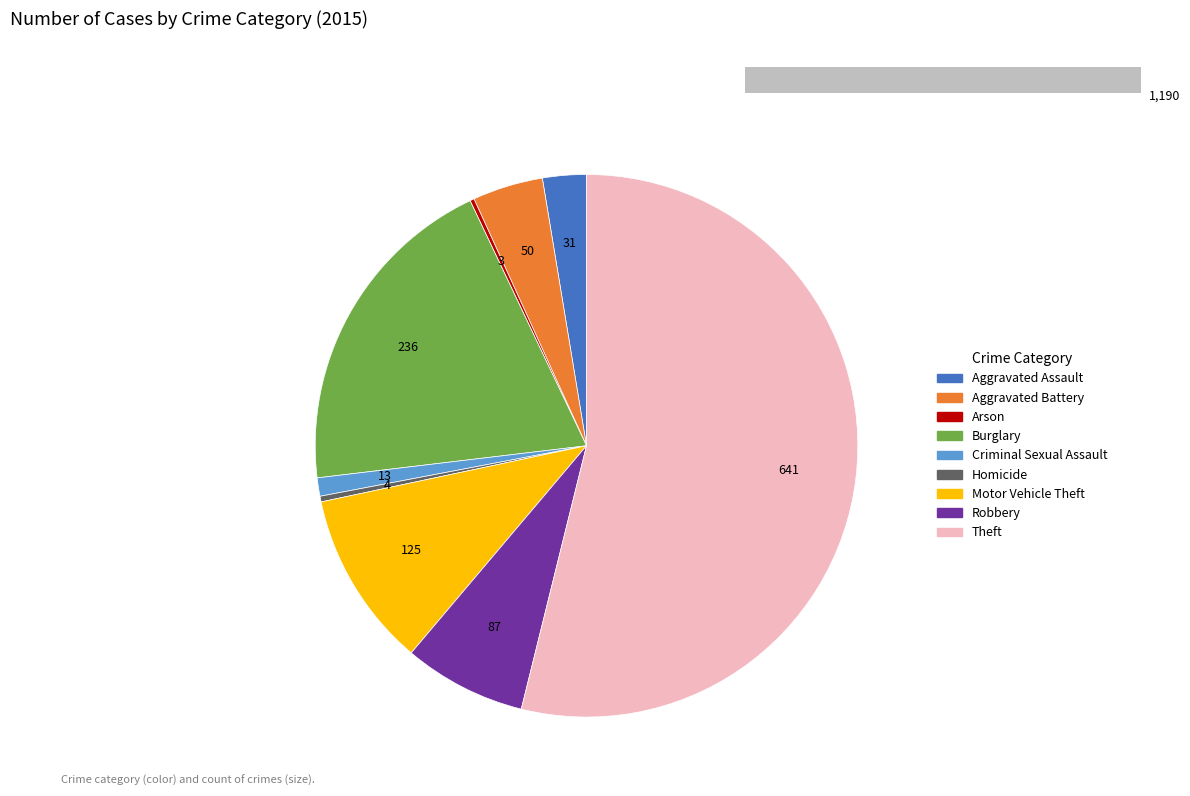

How many slices are in this pie chart?

9